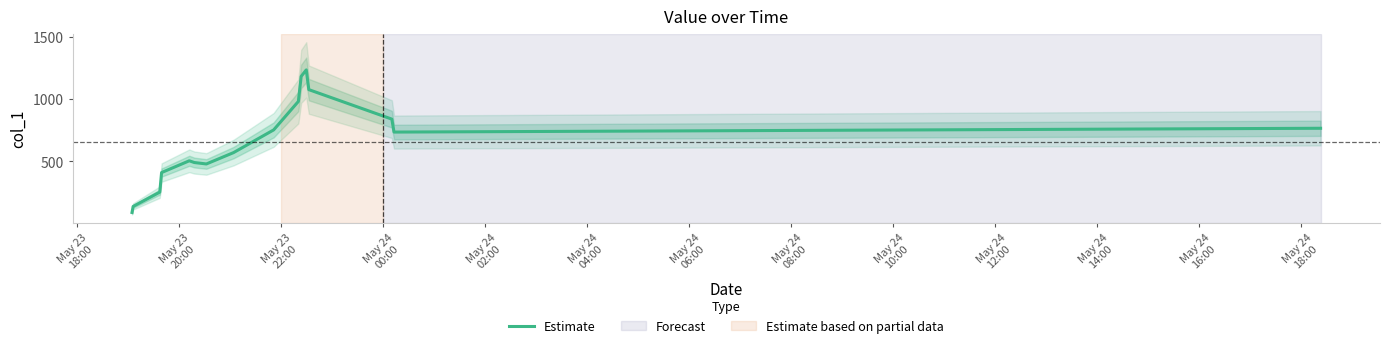

Between May 24
02:00 and May 23
18:00, which is larger?

May 24
02:00